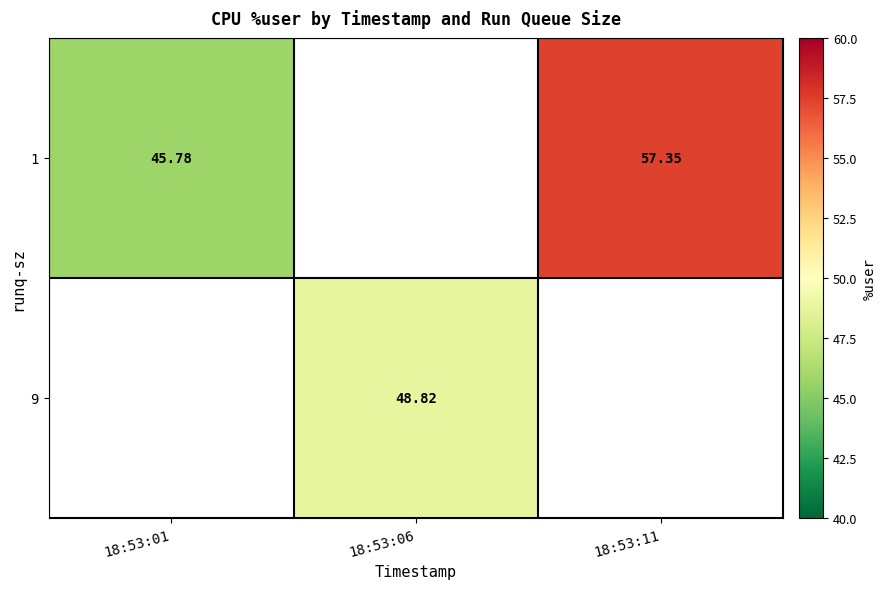

The 1 series shows 57.4 at 18:53:11. True or false?

True